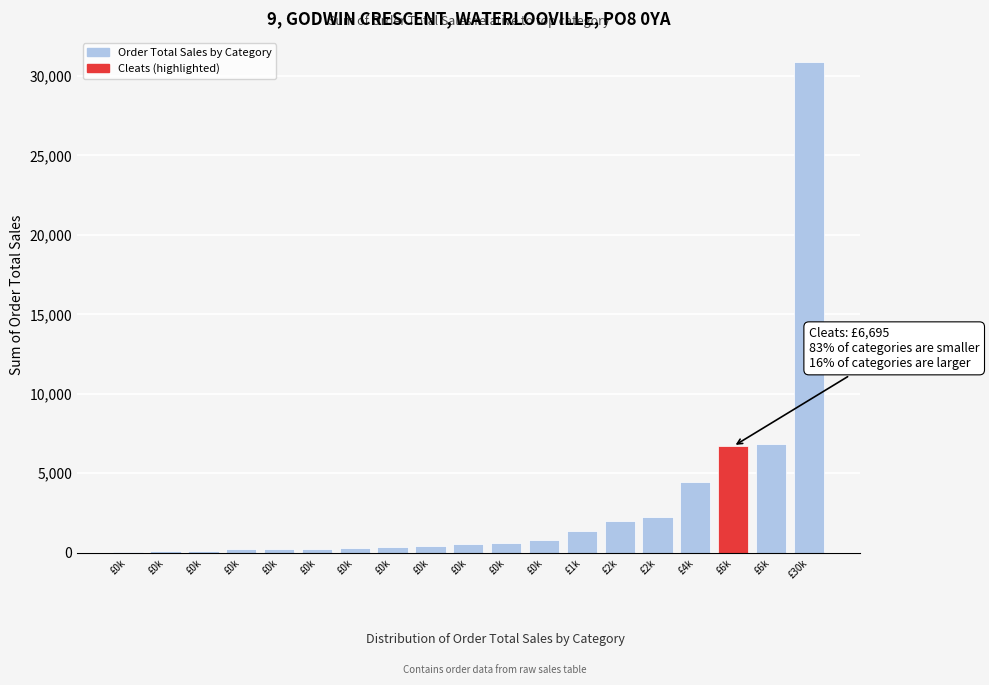

How many values exceed 569?

10